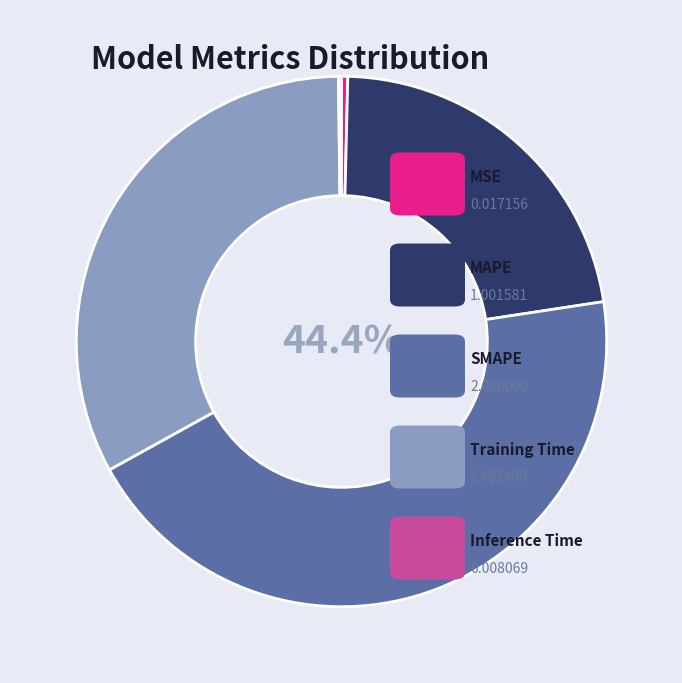

Is there any slice that represents more than half of the pie?

No